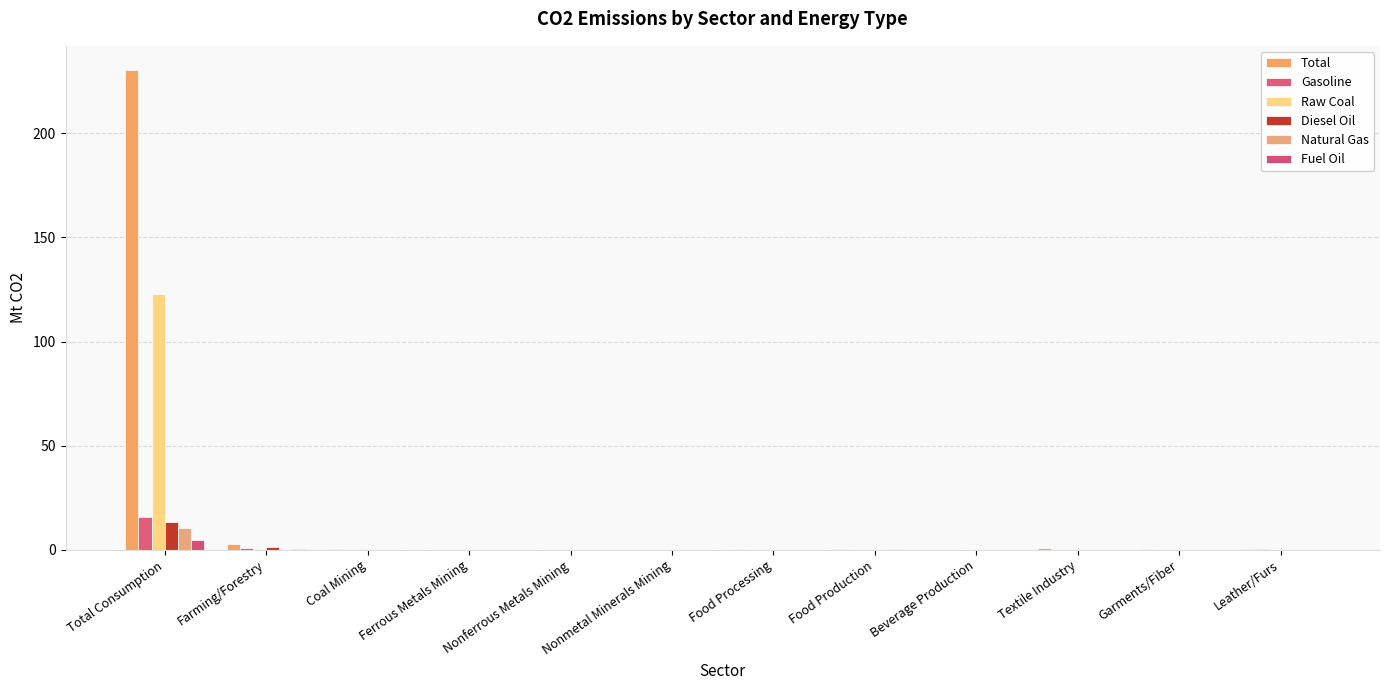

What position from the left is Total Consumption?

1